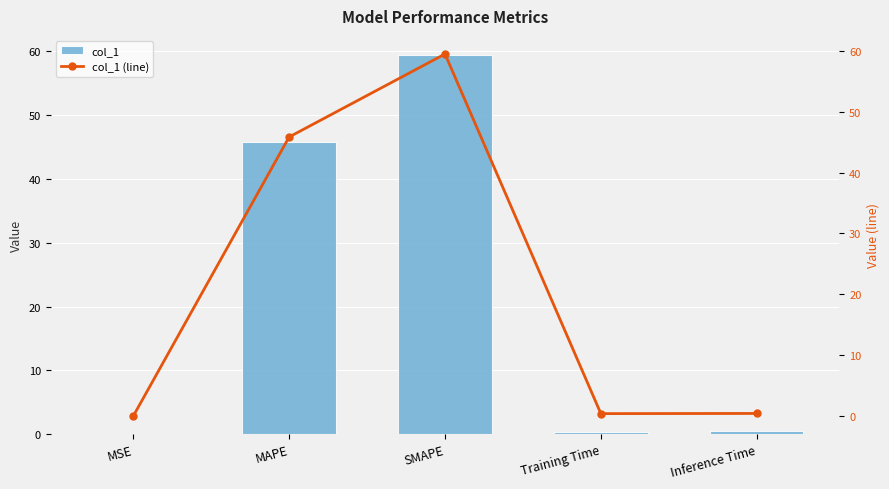

What are all the series names shown in the legend?

col_1, col_1 (line)